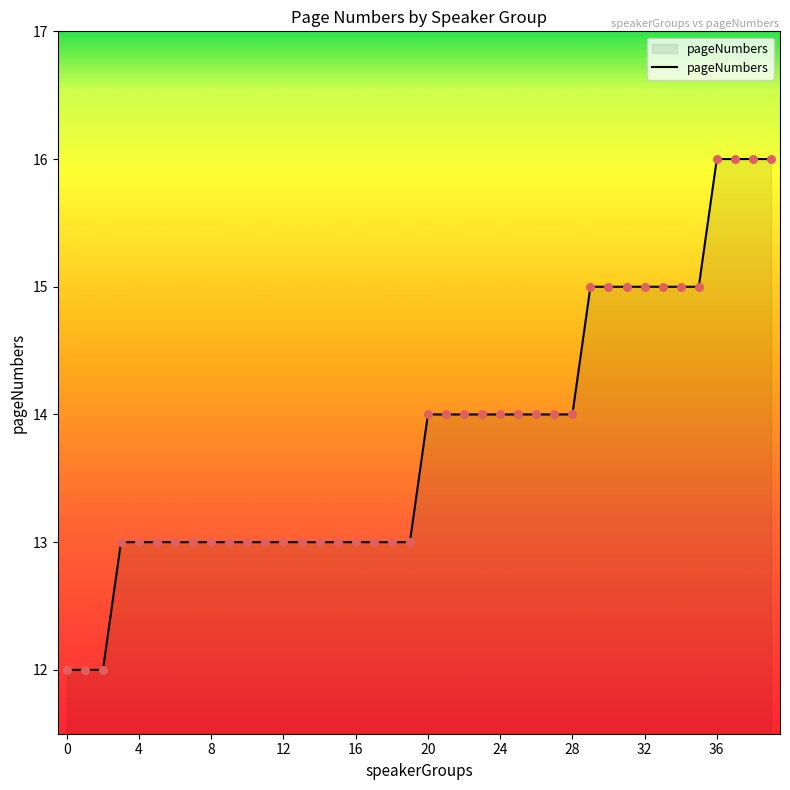

What is the difference between the maximum and minimum values?

4